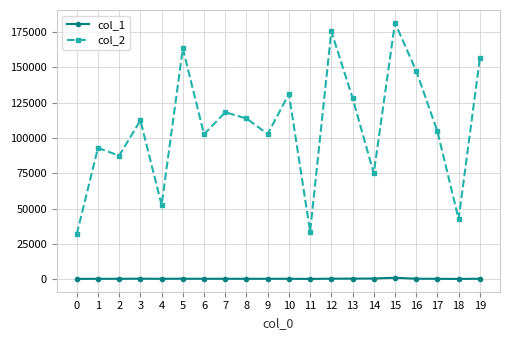

What is the lowest value of the col_2 series?

31921